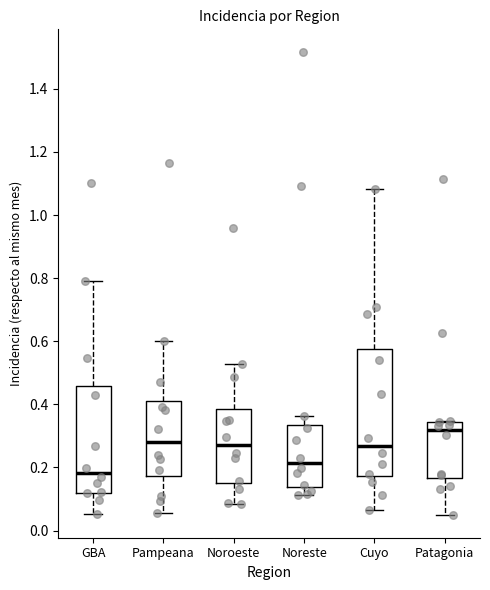

Which box's median line is the lowest?

GBA